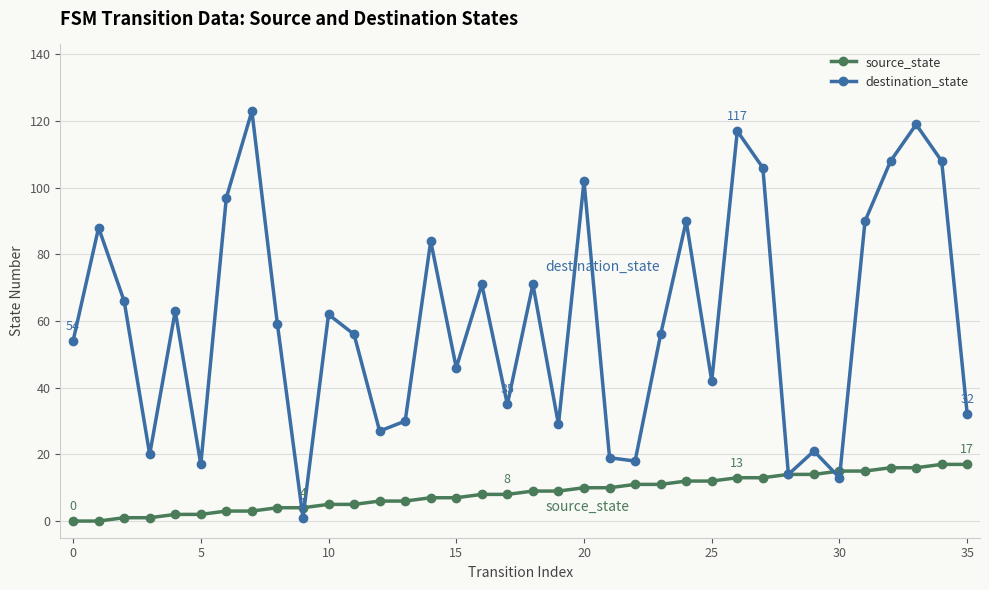

Rank the series by their average value, from highest to lowest.

destination_state, source_state